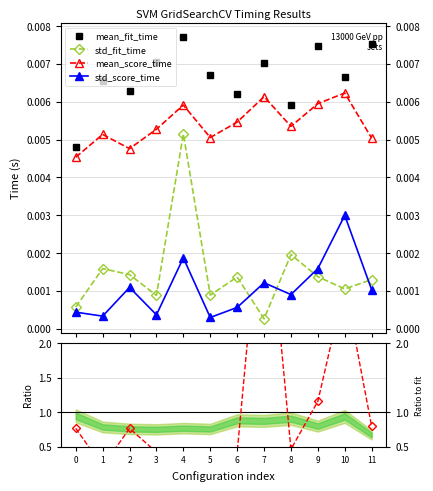

What is the difference between the maximum and minimum values in the std_score/std_fit series?

4.4